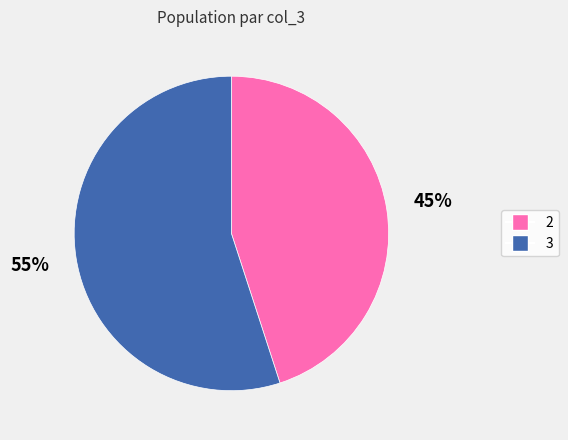

What is the largest slice in the pie chart?

3